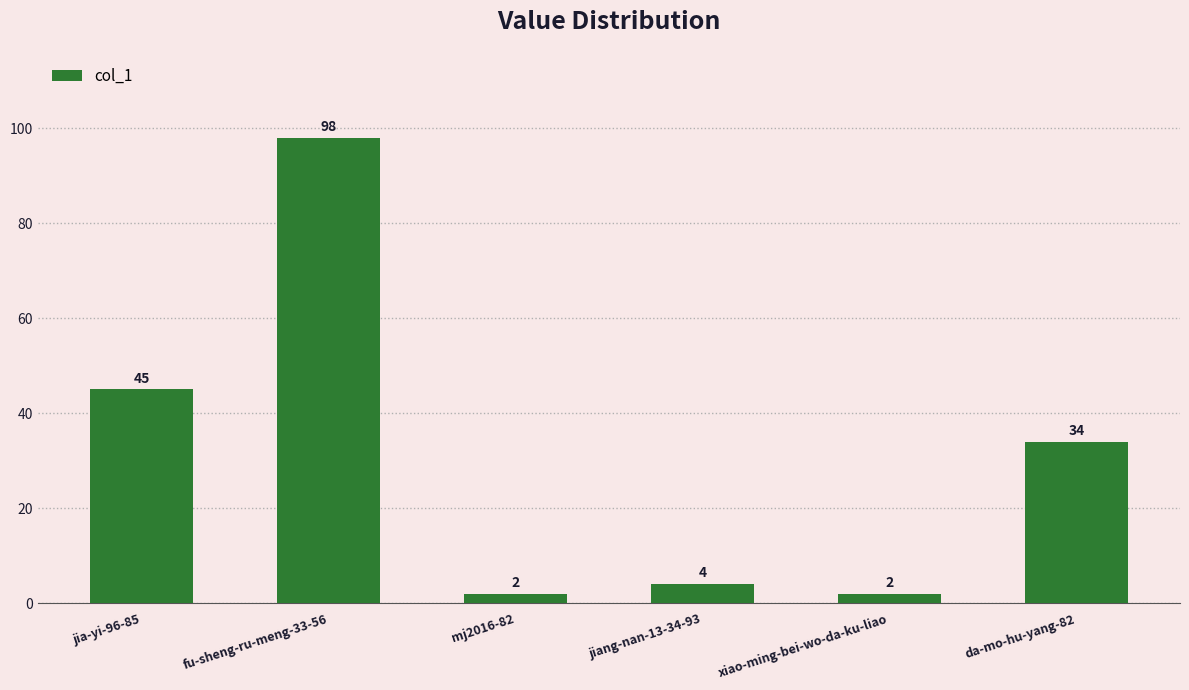

What is the change in value from mj2016-82 to da-mo-hu-yang-82?

+32